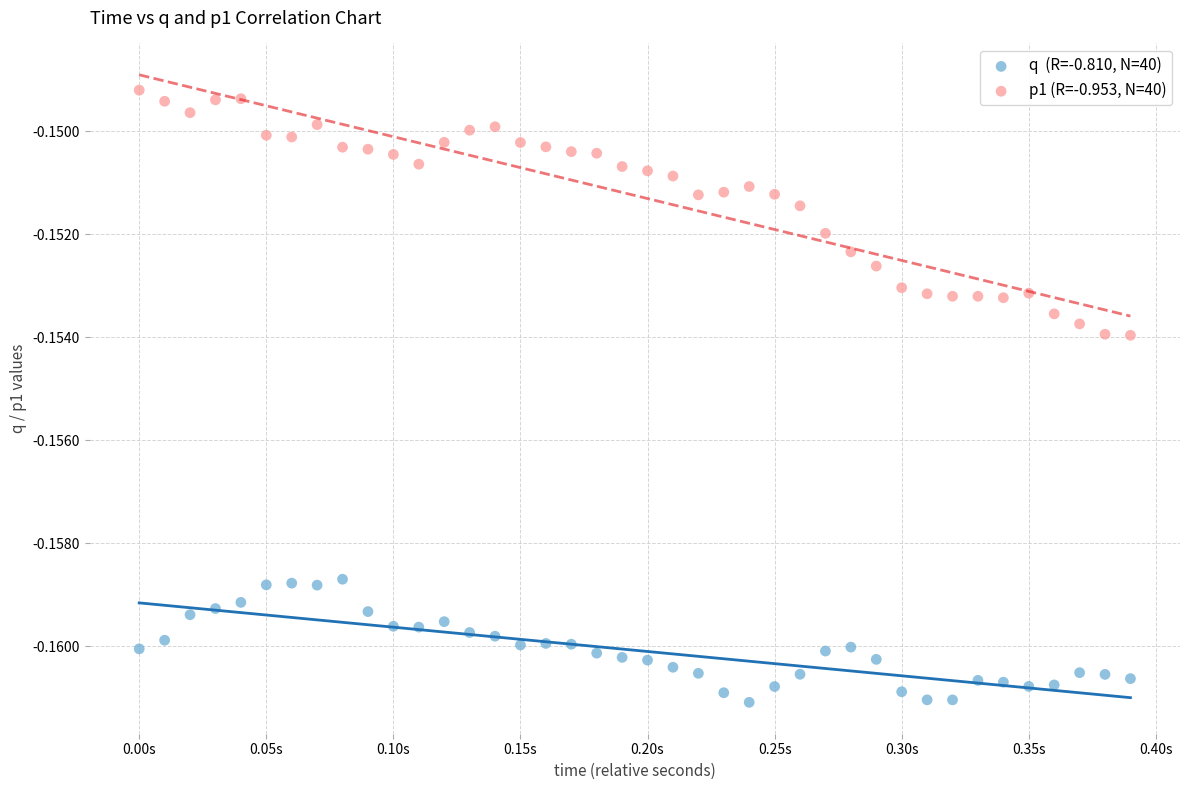

Across all data points, what is the range of X values (max minus min)?

0.4